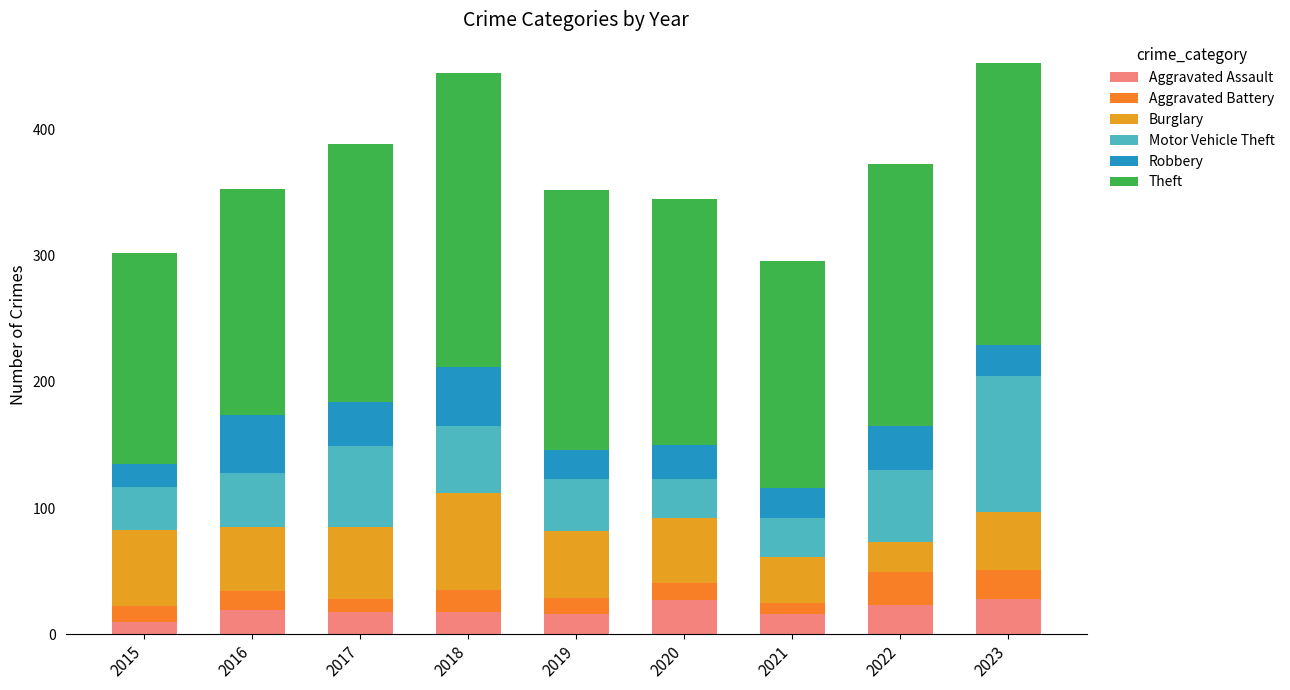

How many categories are shown in the chart?

9